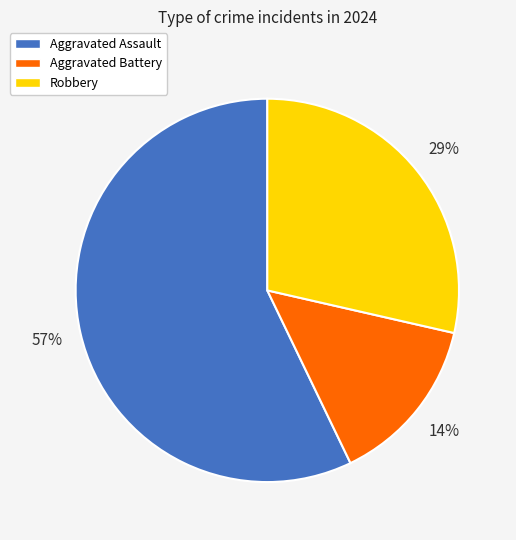

Does any single category account for the majority?

Yes